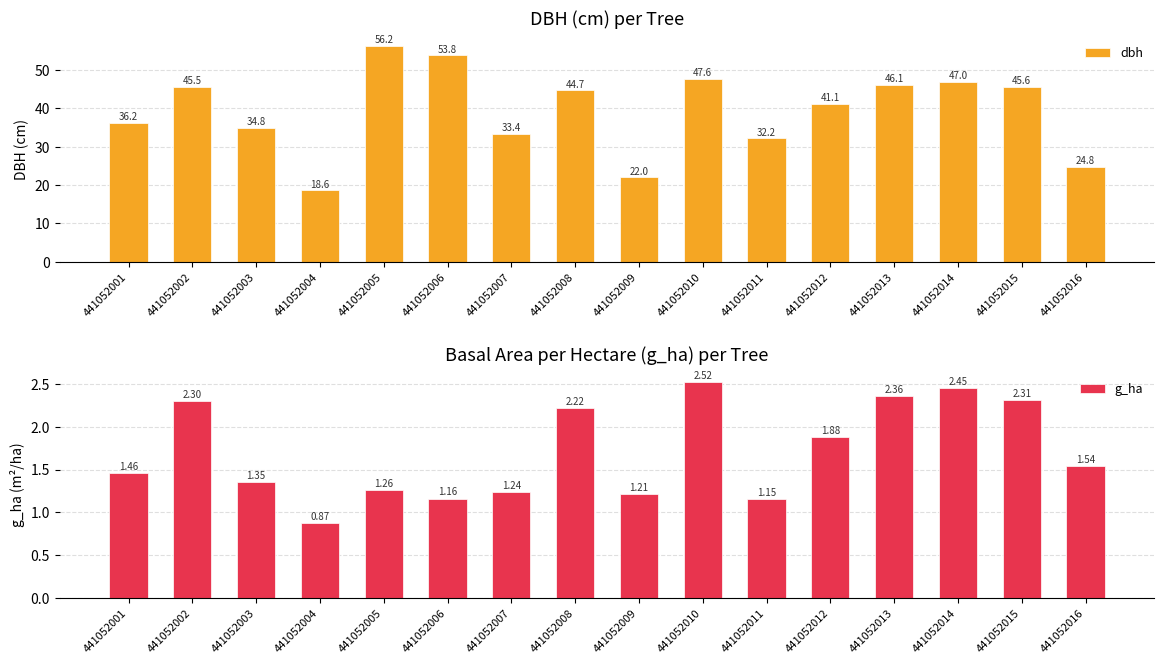

What is the sum of all g_ha values?

27.3